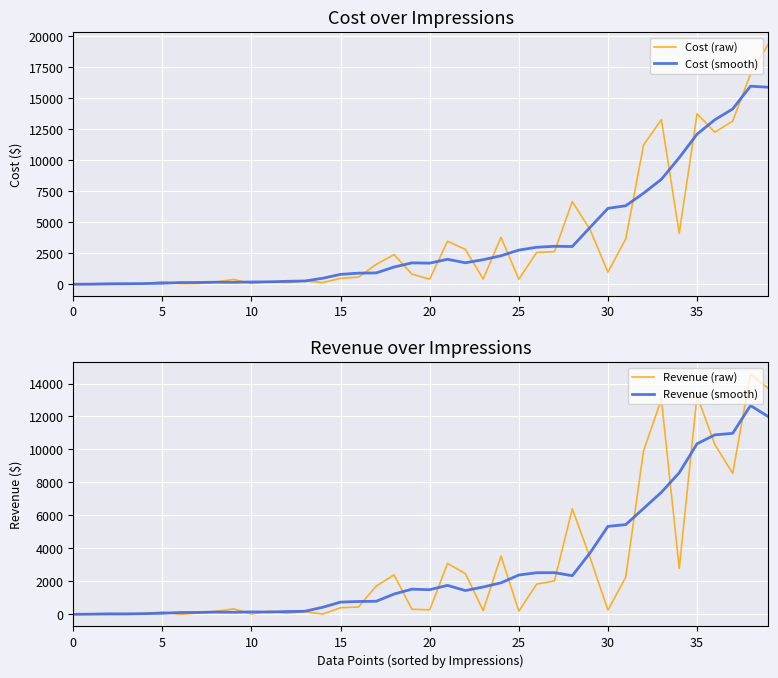

Reading right to left, extract all data points from this chart.

Cost (raw): 19371.0	16946.0	13157.0	12262.0	13746.0	4105.0	13278.0	11235.0	3660.0	981.0	4404.0	6669.0	2637.0	2562.0	413.0	3792.0	426.0	2814.0	3469.0	416.0	817.0	2396.0	1606.0	577.0	485.0	138.0	272.0	135.0	212.0	63.0	391.0	188.0	65.0	52.0	221.0	58.0	6.0	3.0	5.0	5.0
Cost (smooth): 15887.1	15971.3	14136.9	13266.4	12104.1	10206.1	8466.7	7344.1	6333.1	6123.4	4592.6	3046.6	3065.4	2986.1	2759.0	2301.9	1984.6	1735.3	2018.6	1706.3	1727.9	1395.1	919.3	898.7	801.3	489.3	268.9	242.3	199.9	189.4	158.0	170.3	148.3	140.1	84.7	58.6	50.0	43.3	12.4	4.6
Revenue (raw): 13699.0	14565.0	8550.0	10303.0	13262.0	2783.0	13042.0	9928.0	2262.0	262.0	3444.0	6402.0	2038.0	1836.0	202.0	3547.0	232.0	2475.0	3089.0	278.0	313.0	2400.0	1723.0	449.0	409.0	21.0	177.0	67.0	208.0	22.0	337.0	188.0	84.0	8.0	149.0	63.0	0.0	0.0	16.0	13.0
Revenue (smooth): 11990.1	12663.3	10980.1	10886.3	10347.6	8590.0	7406.0	6426.1	5446.1	5339.7	3738.9	2349.4	2533.0	2528.7	2390.3	1917.0	1665.6	1448.0	1762.0	1501.4	1532.4	1237.3	799.0	784.6	749.4	436.3	193.3	177.3	145.7	154.7	130.6	142.3	121.6	118.4	70.3	45.7	35.6	36.3	17.3	8.3